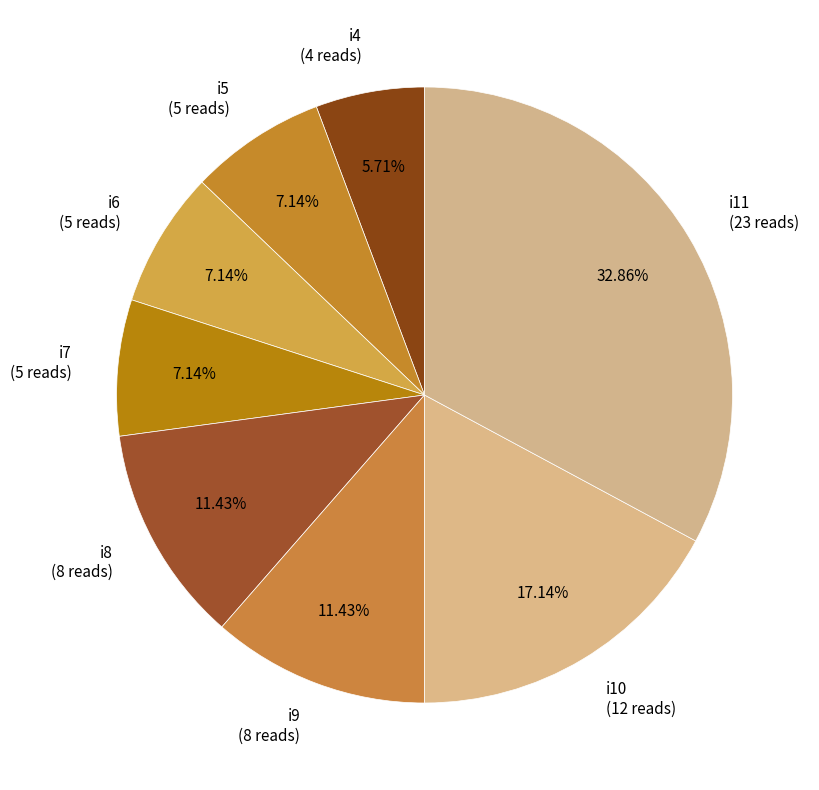

Is there any slice that represents more than half of the pie?

No